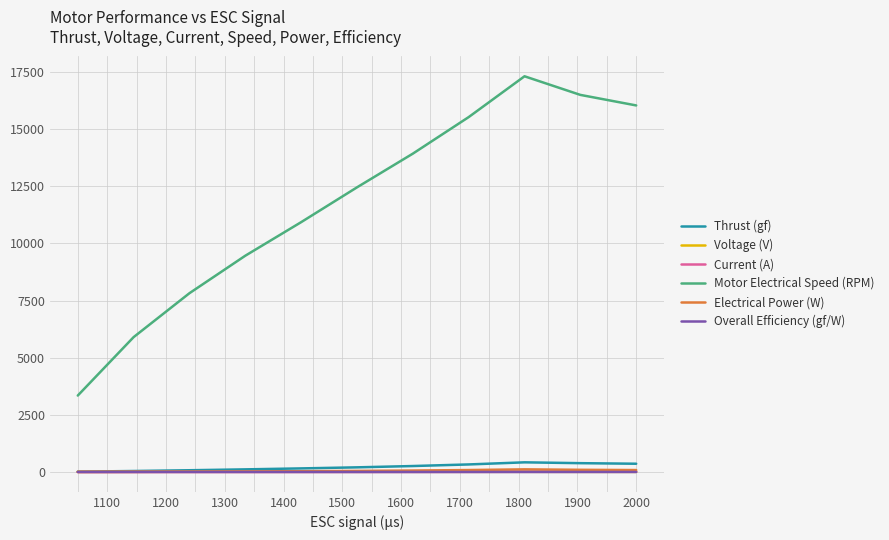

Which series has the largest range (max minus min)?

Motor Electrical Speed (RPM)